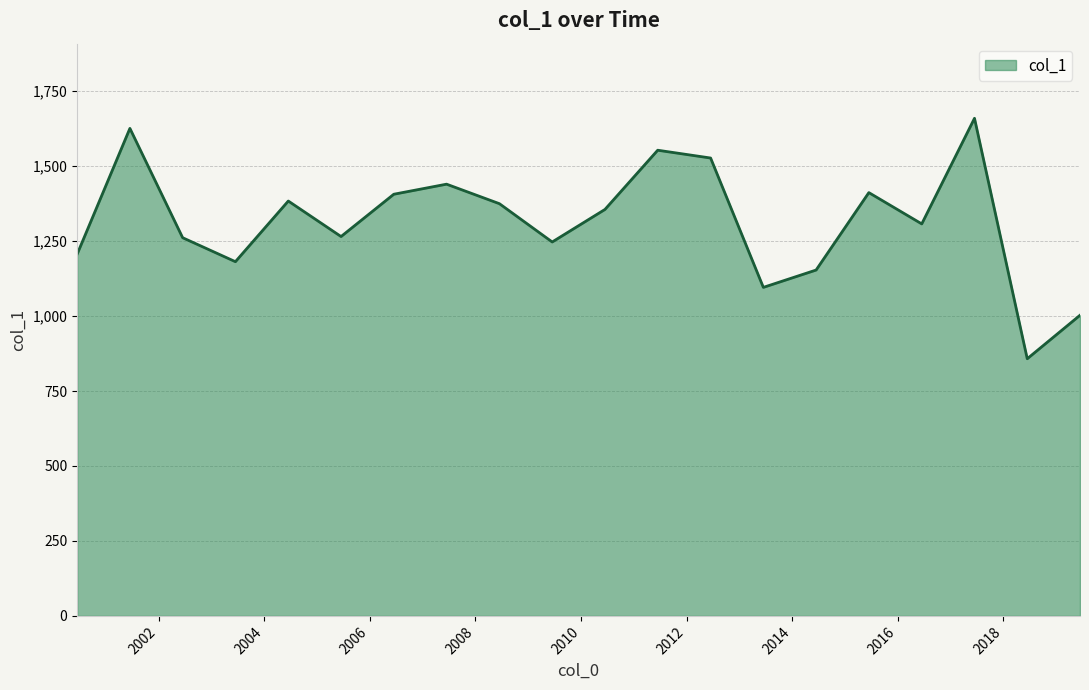

What is the maximum value shown in the chart?

1659.7